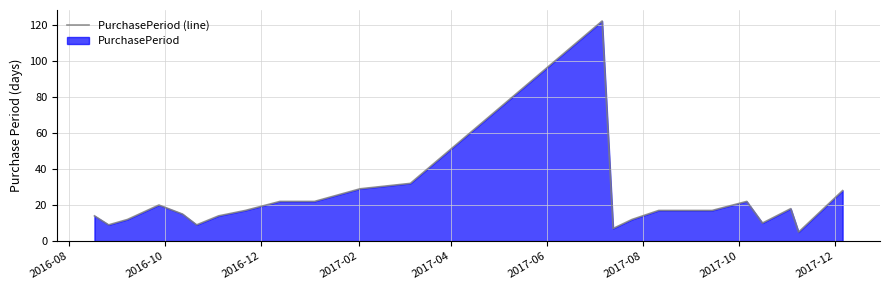

What is the smallest value displayed?

5